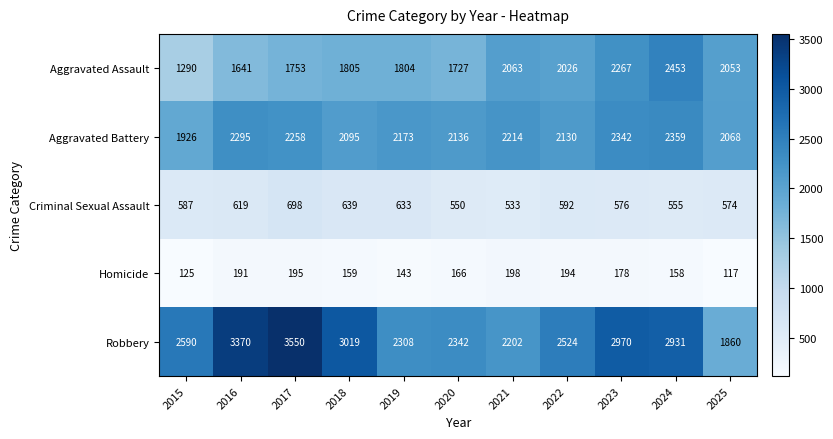

Rank the series by their maximum value, from lowest to highest.

Homicide, Criminal Sexual Assault, Aggravated Battery, Aggravated Assault, Robbery